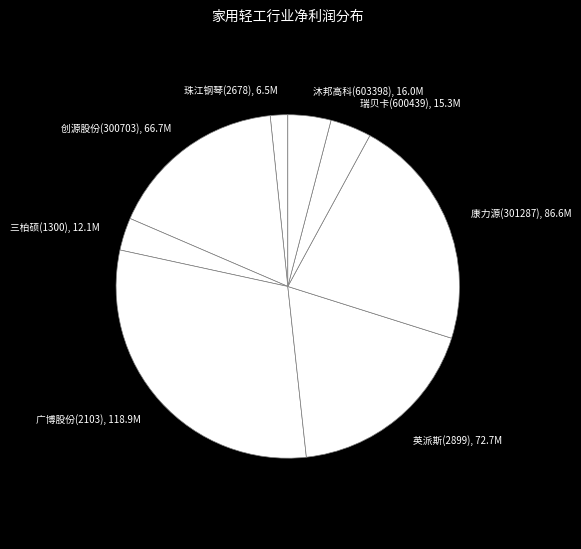

Is the sum of 创源股份(300703) and 康力源(301287) greater than half?

No